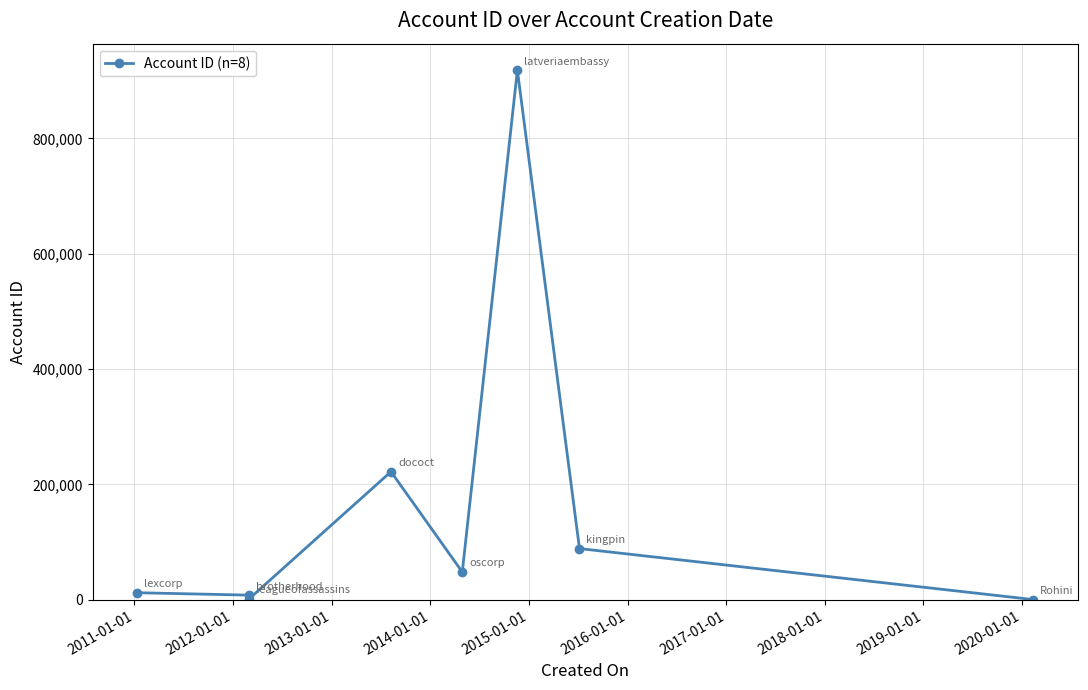

What is the difference between the maximum and minimum values?

917855